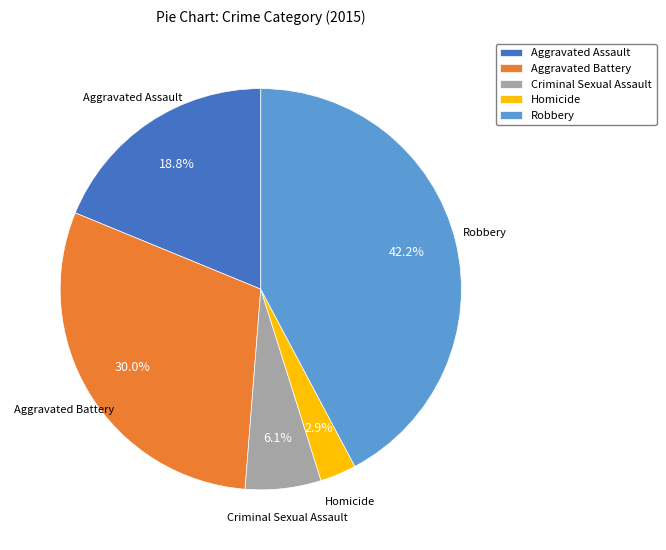

How many segments does this pie chart have?

5